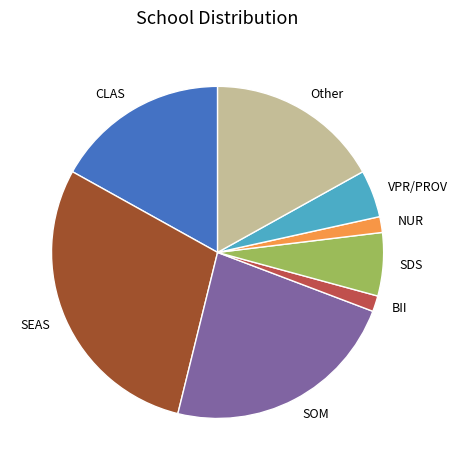

The SDS slice represents 6% of the pie. True or false?

True